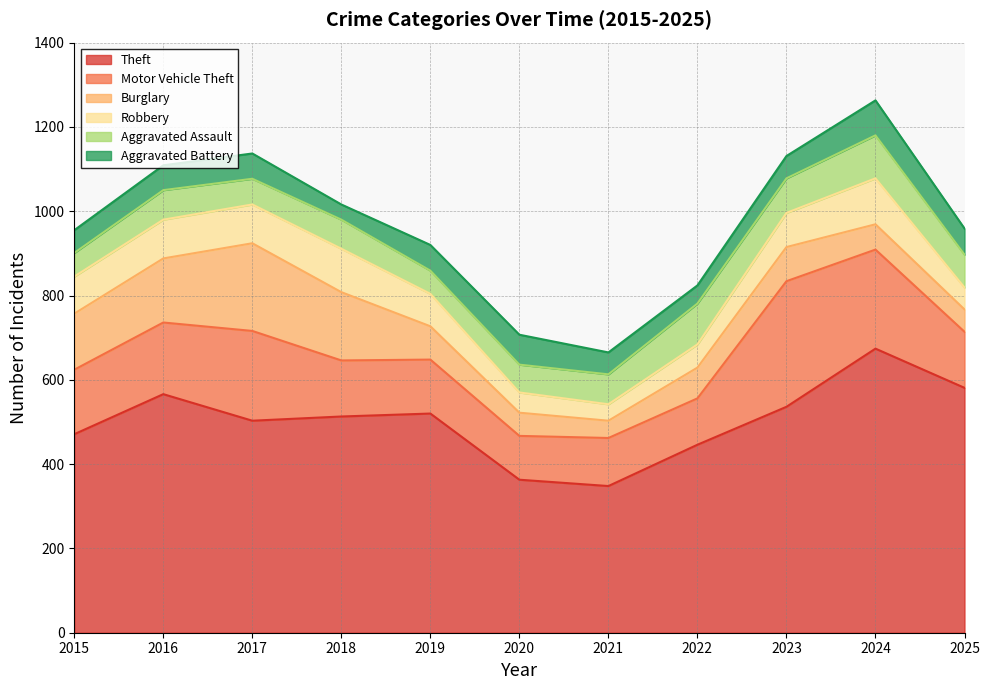

True or false: Theft has more than 1 points higher than both neighbors.

True